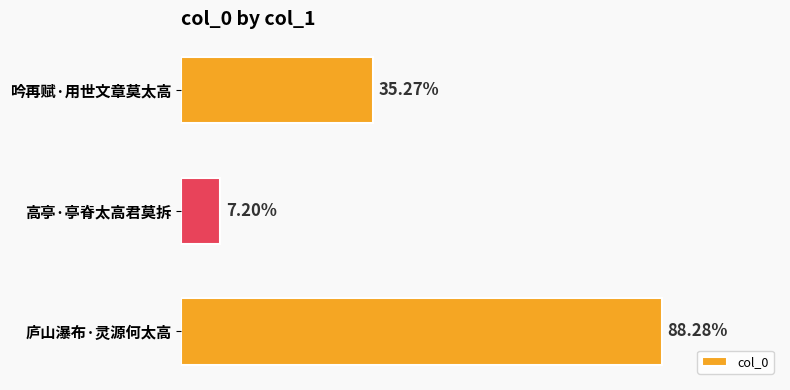

Does the chart contain any negative values?

No